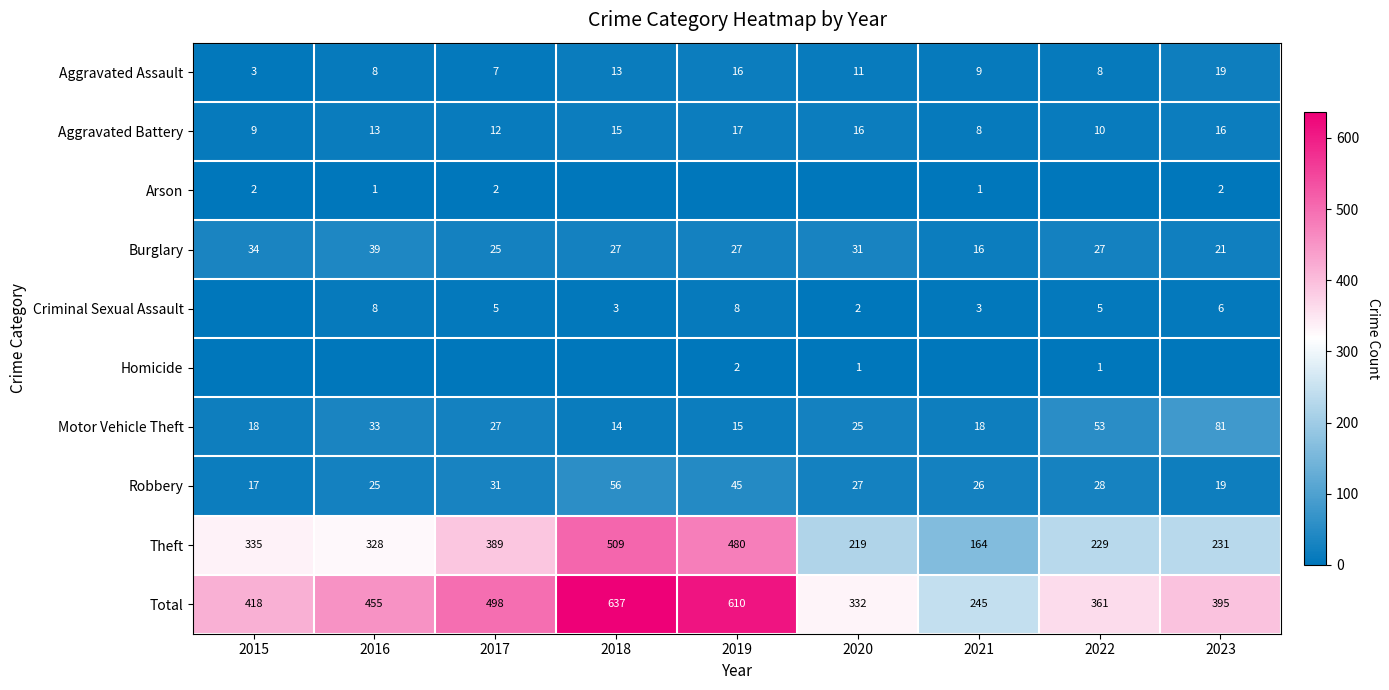

What is the minimum value for Aggravated Battery?

8